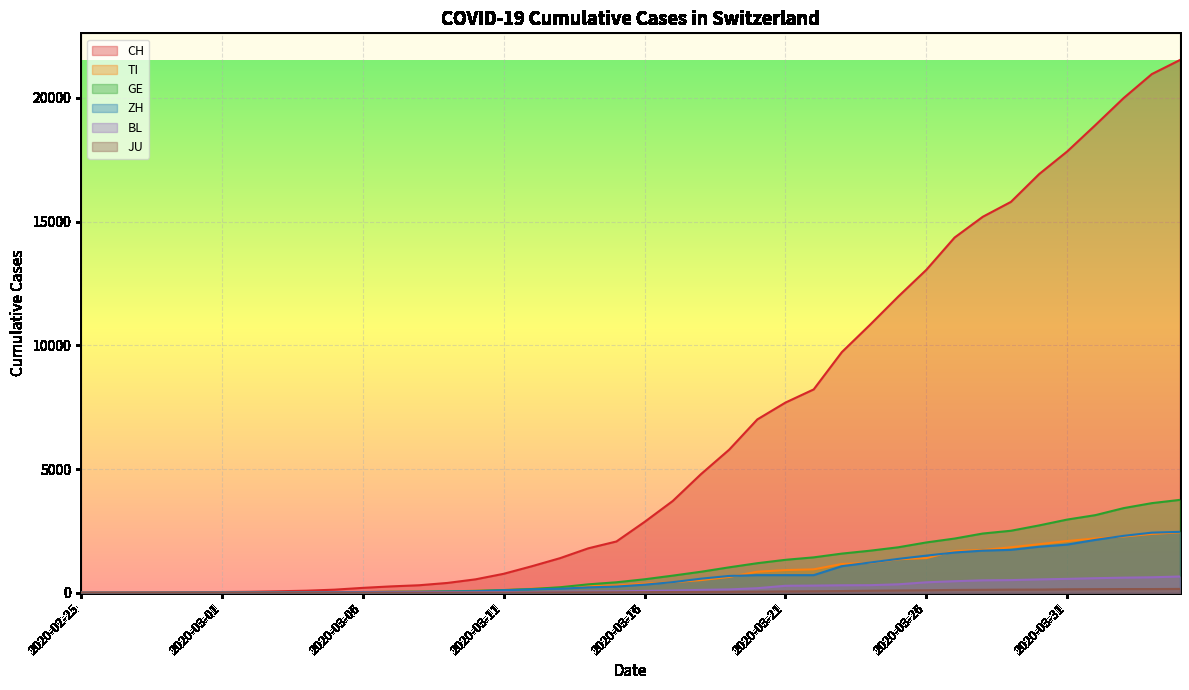

True or false: CH has a value of 31827 at 2020-04-01.

False